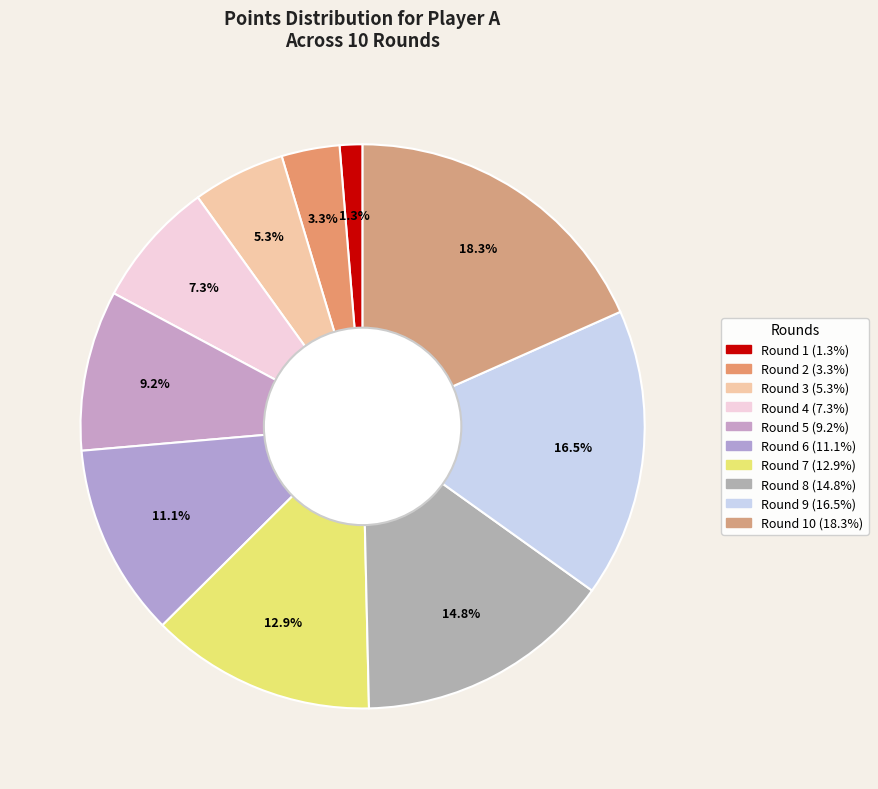

Count the number of slices in the pie.

10